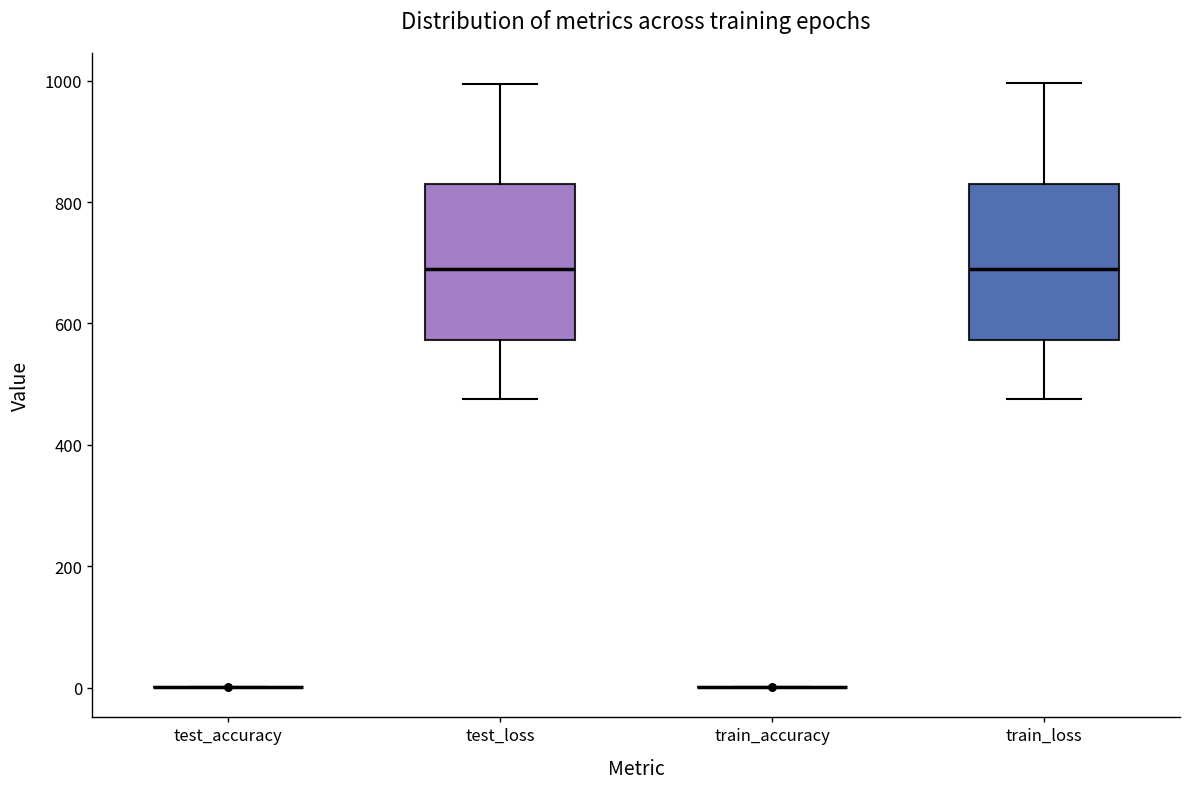

Reading left to right, transcribe this box plot: for each box, give where its median line is, the range the box spans, and where its two whiskers end, as read against the y-axis. The values are not printed on the chart, so give them approximately, as read against the axis.

test_accuracy: box collapsed to a line at 0, whiskers 0 to 0
test_loss: median 680, box 580 to 820, whiskers 480 to 1000
train_accuracy: box collapsed to a line at 0, whiskers 0 to 0
train_loss: median 680, box 580 to 820, whiskers 480 to 1000